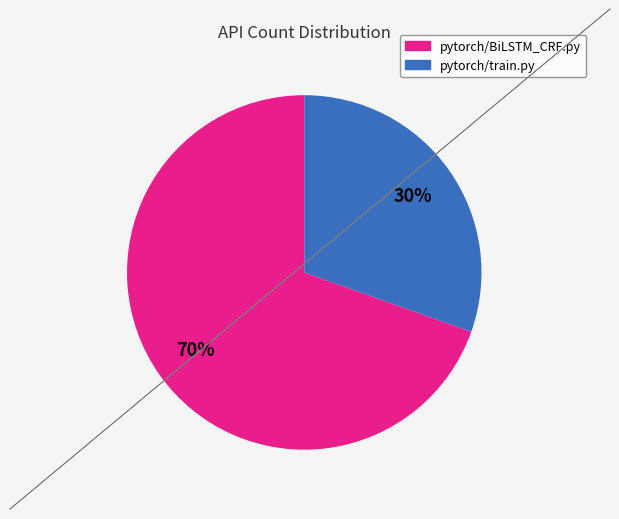

To the nearest percent, what is the average slice percentage?

50%